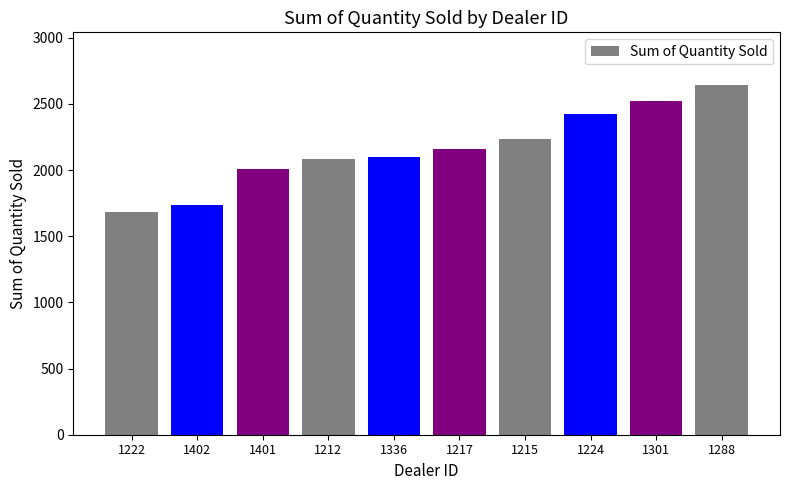

Reading left to right, what are all the values shown in this chart?

1683	1738	2006	2083	2102	2158	2238	2422	2523	2644